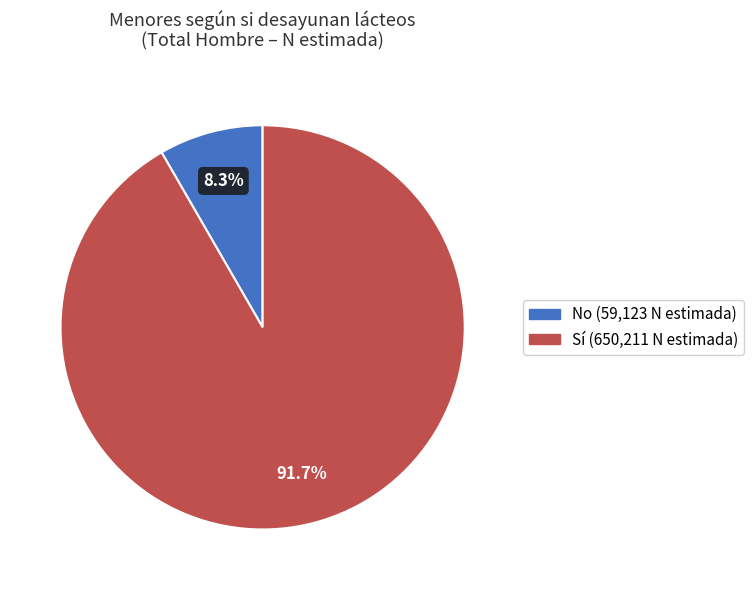

To the nearest percent, what is the average slice percentage?

50%